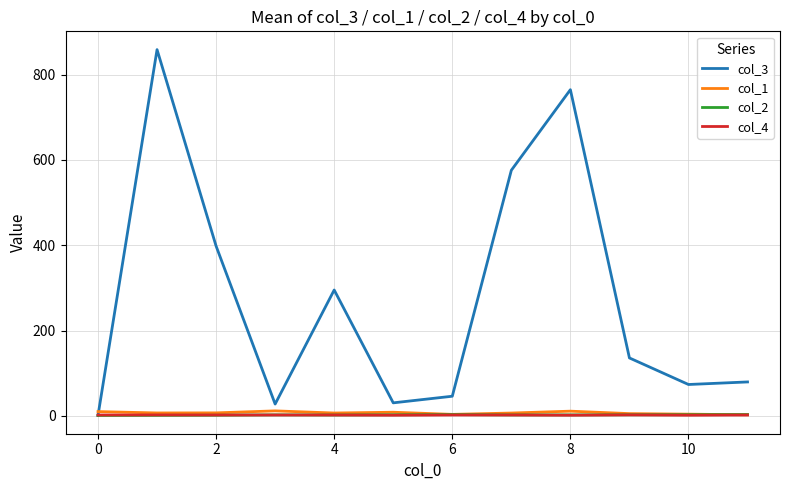

How many distinct data groups are displayed?

4